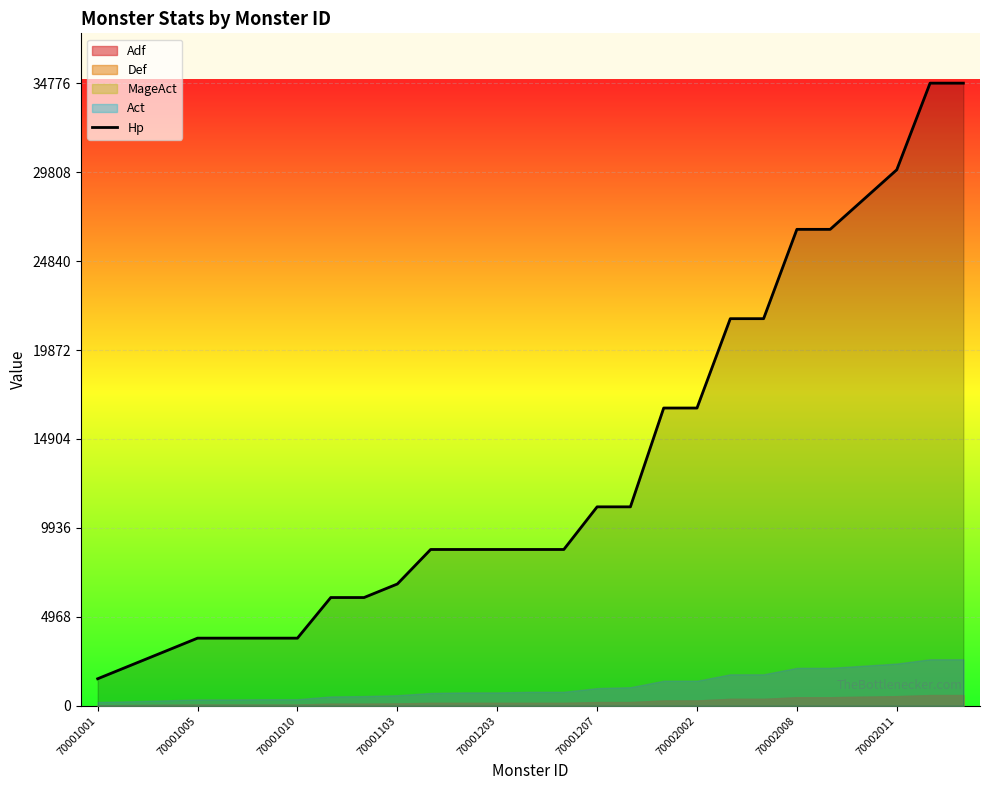

Does the chart display data point markers on the line(s)?

No